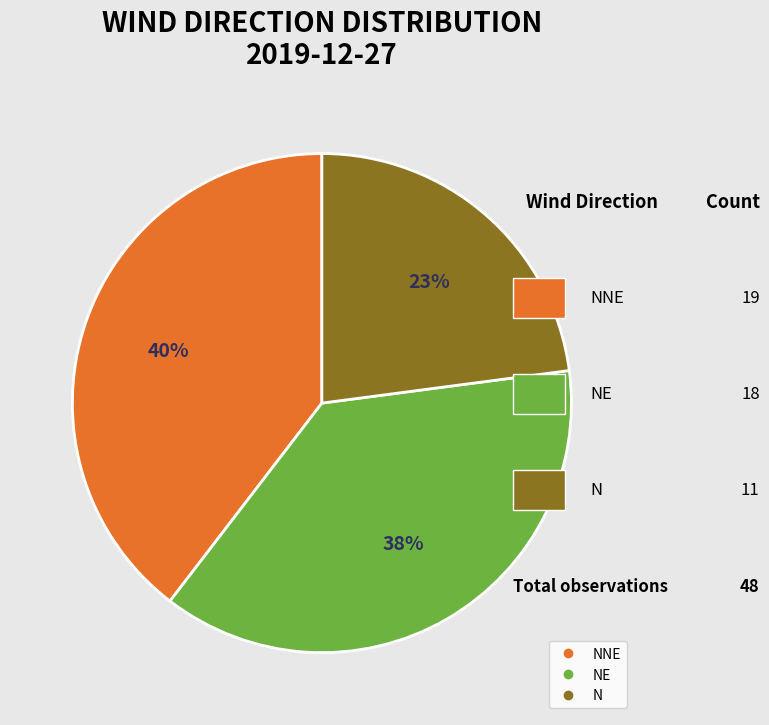

Does any single category account for the majority?

No